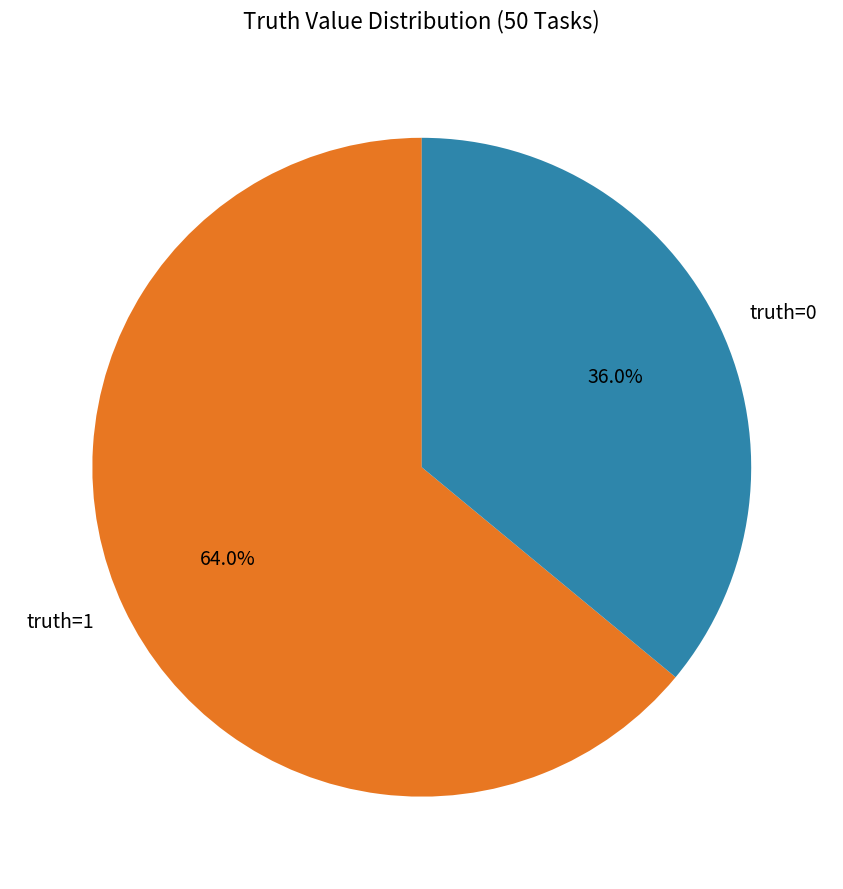

Rank the categories by value from highest to lowest.

truth=1, truth=0